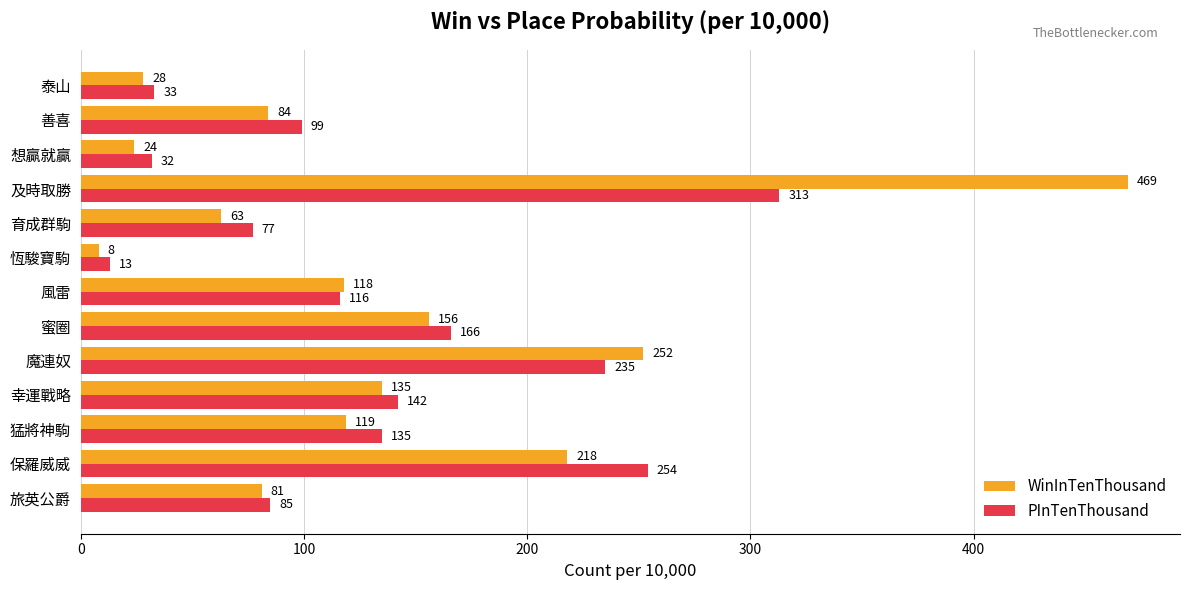

At how many categories does at least one series exceed 236?

3